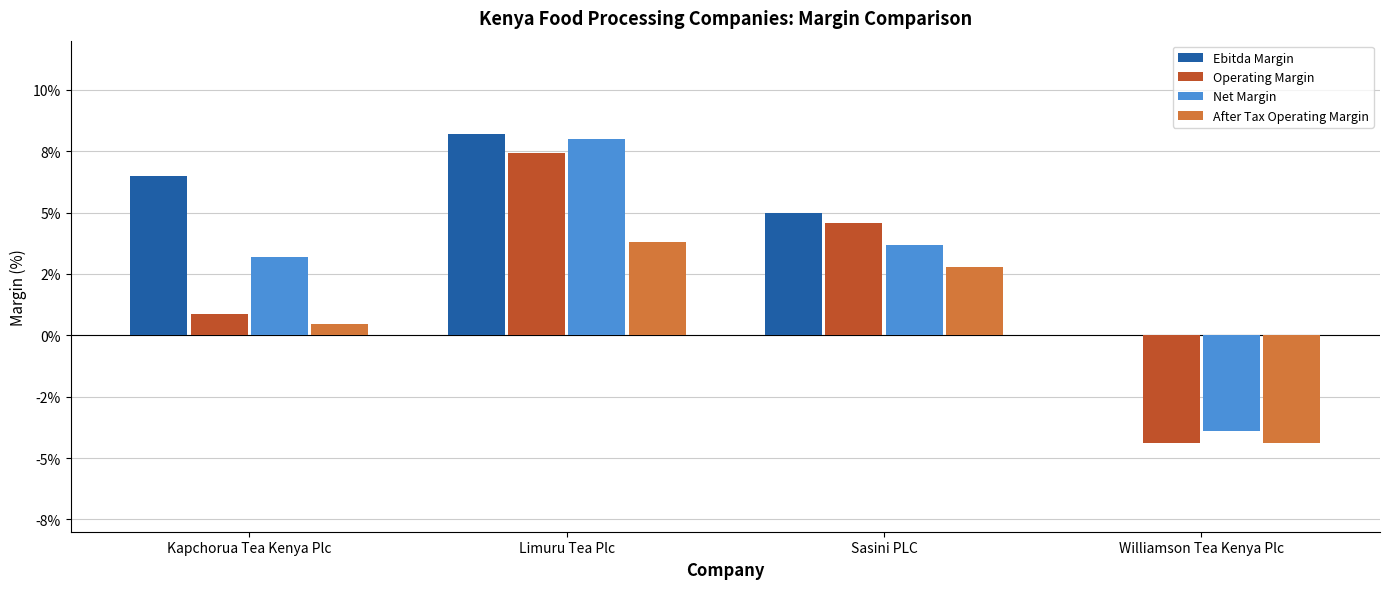

Does the chart contain stacked bars?

No